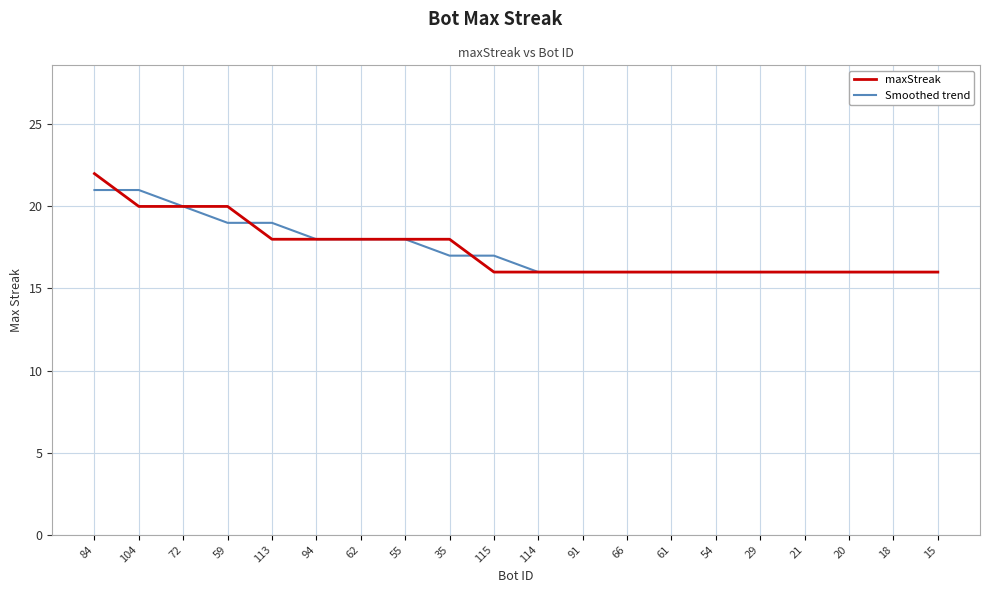

Reading left to right, transcribe all the data shown in this chart.

maxStreak: 22	20	20	20	18	18	18	18	18	16	16	16	16	16	16	16	16	16	16	16
Smoothed trend: 21	21	20	19	19	18	18	18	17	17	16	16	16	16	16	16	16	16	16	16